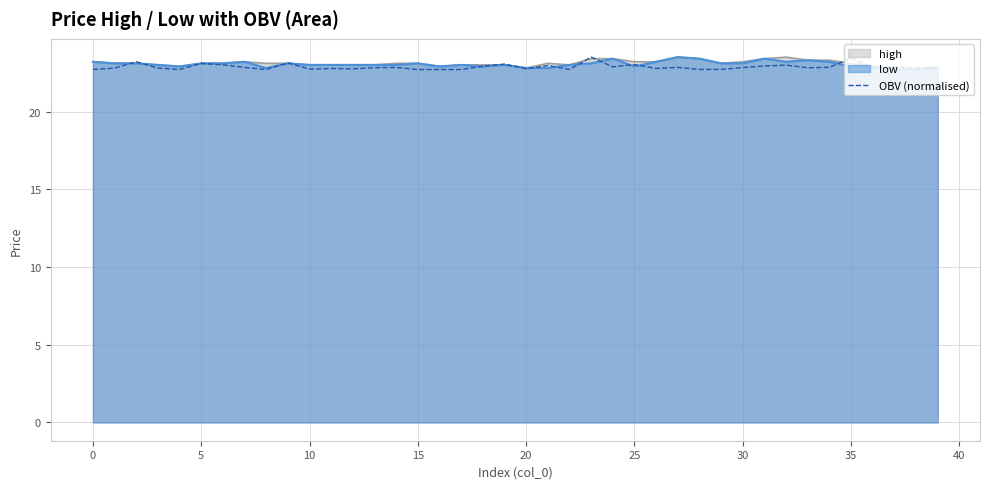

What is the smallest value displayed?

22.7